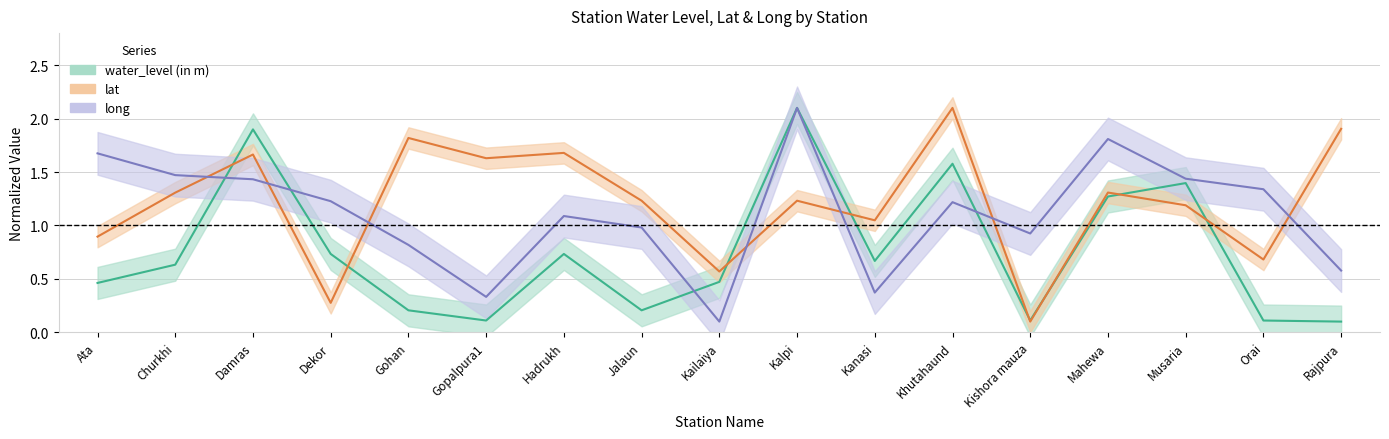

Is it true that lat equals 0.3 at Dekor?

True